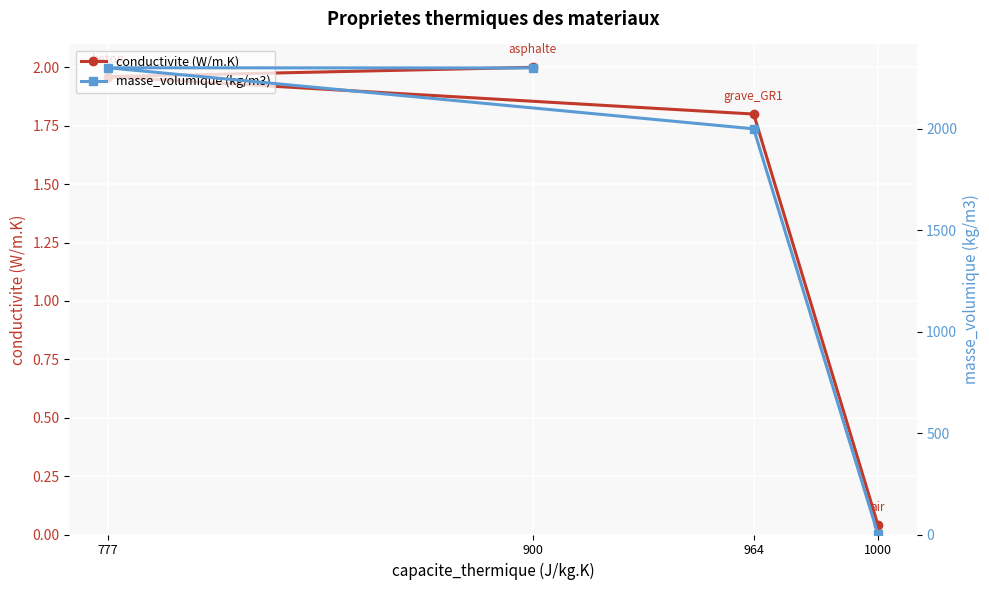

What is the maximum value for conductivite (W/m.K)?

2.0